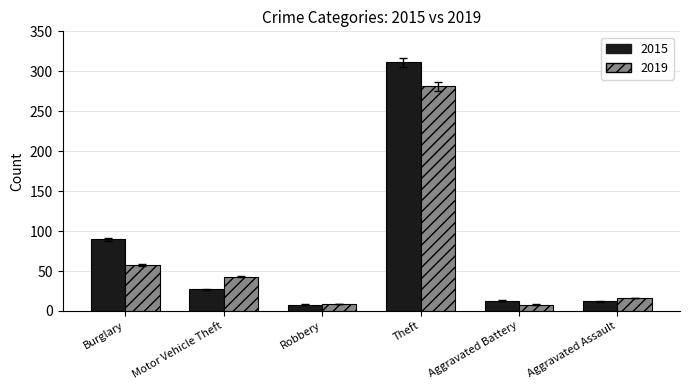

Which category has the highest value across all series?

Theft